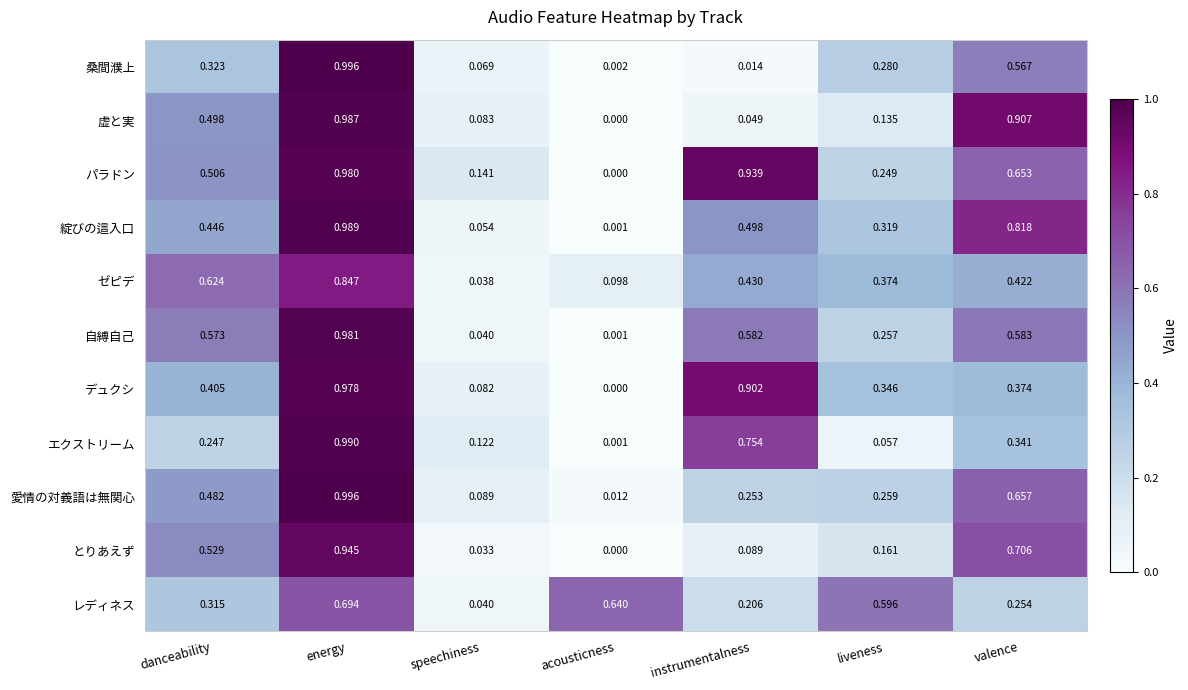

Between speechiness and liveness, which series saw the biggest shift?

レディネス